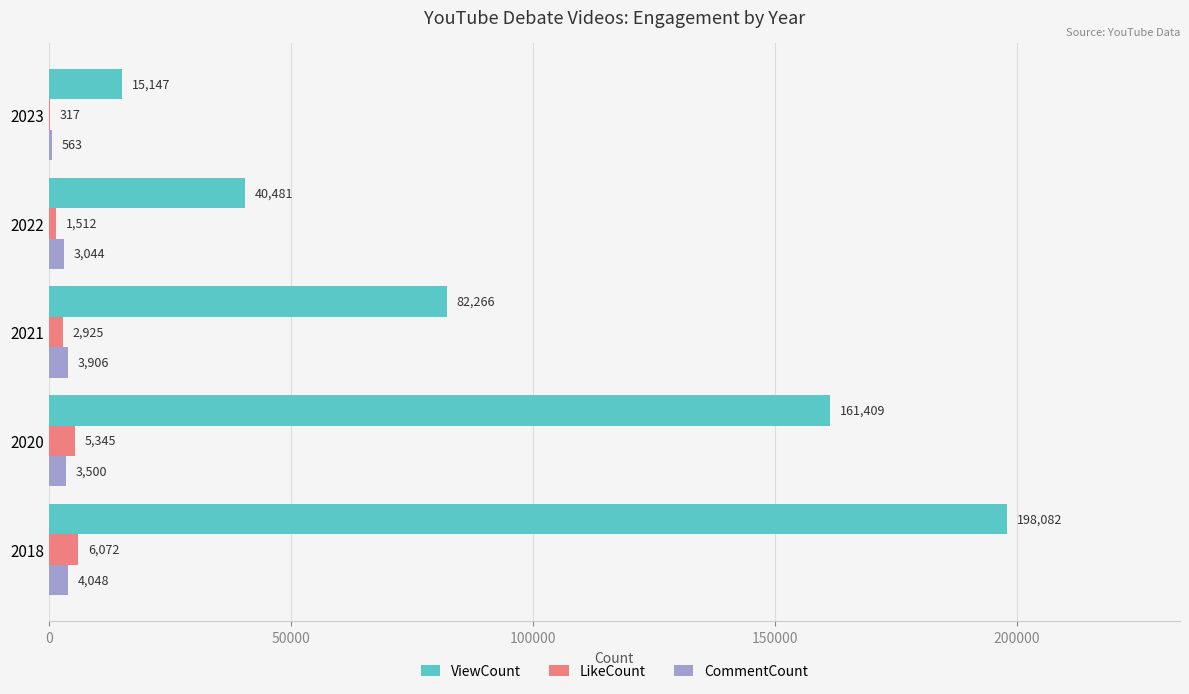

The ViewCount series shows 7530 at 2023. True or false?

False